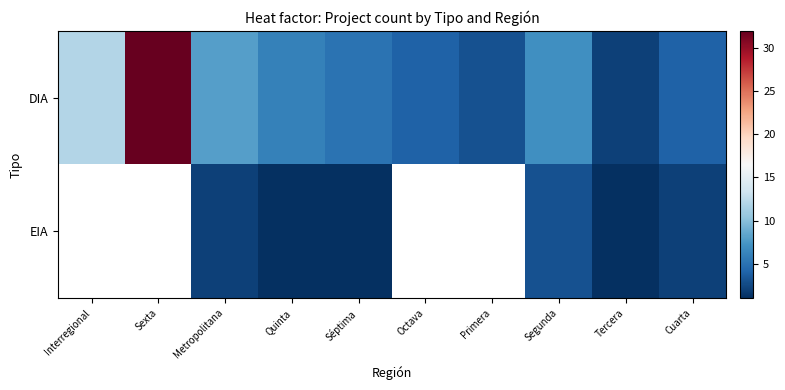

At which label is DIA closest to 17?

Interregional